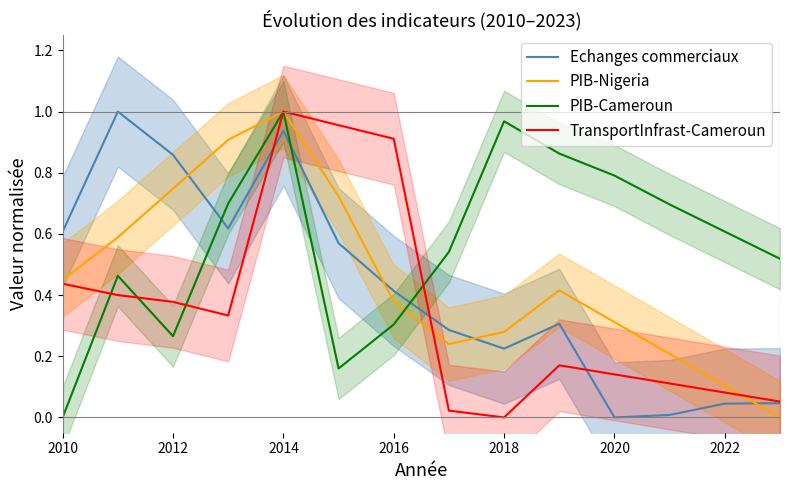

What is the sum of all PIB-Nigeria values?

6.4